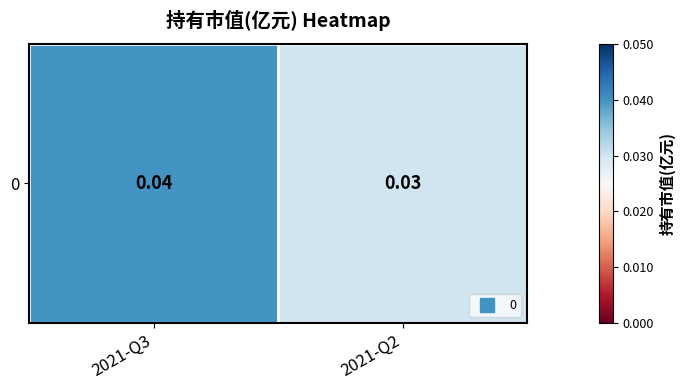

Rank the categories by value from highest to lowest.

2021-Q3, 2021-Q2